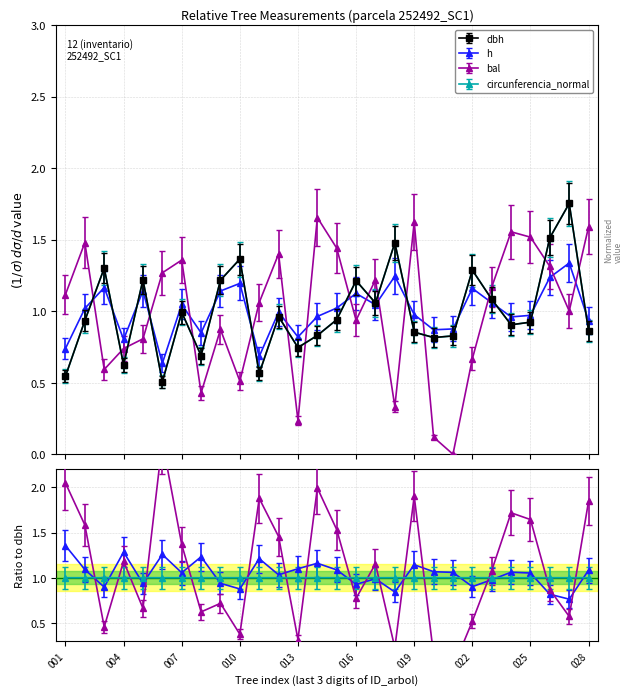

Which series changed the most between 013 and 019?

bal